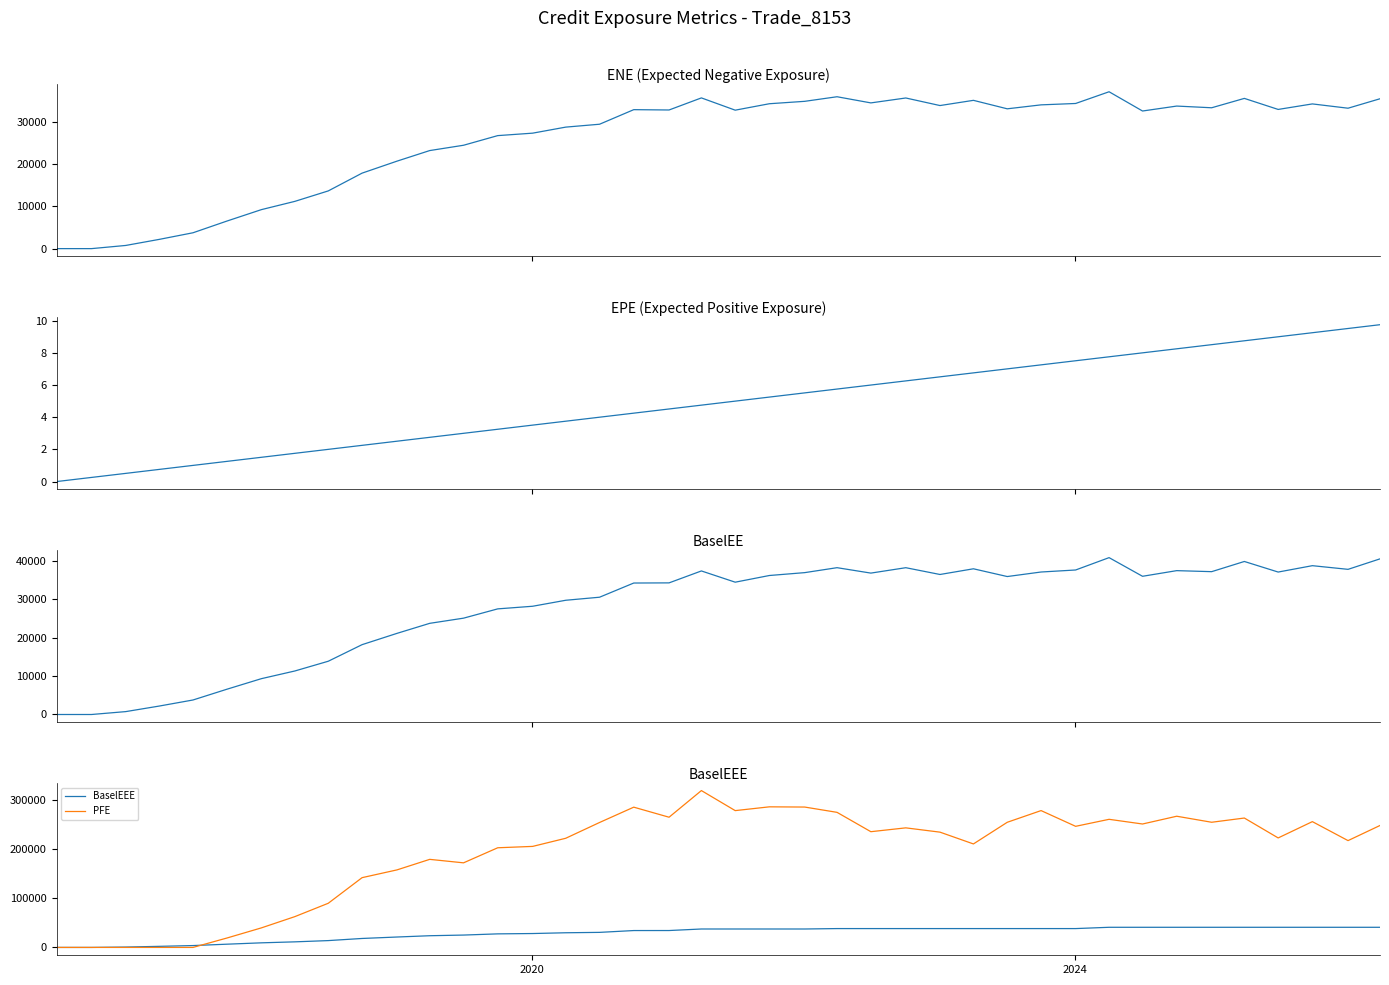

What is the sum of all EPE values?

195.1